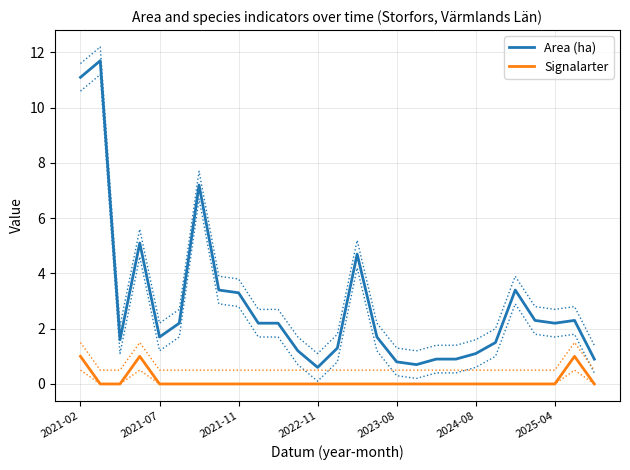

True or false: Area (ha) and Signalarter intersect in this chart.

False